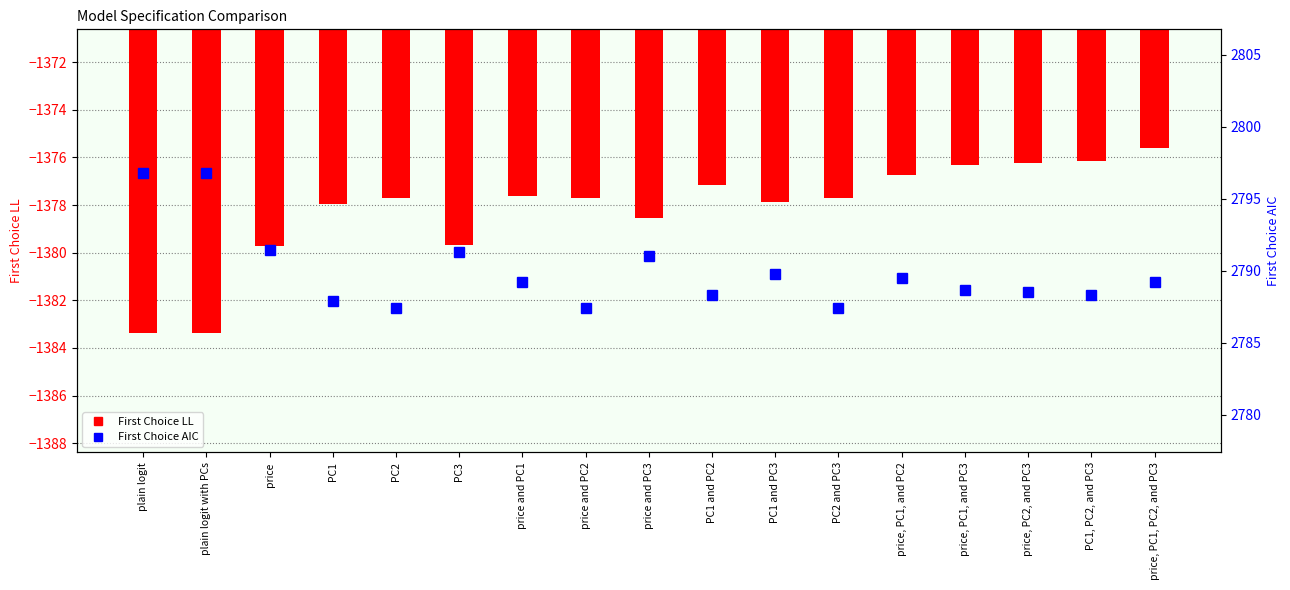

How many data points in First Choice AIC are less than 2789?

8